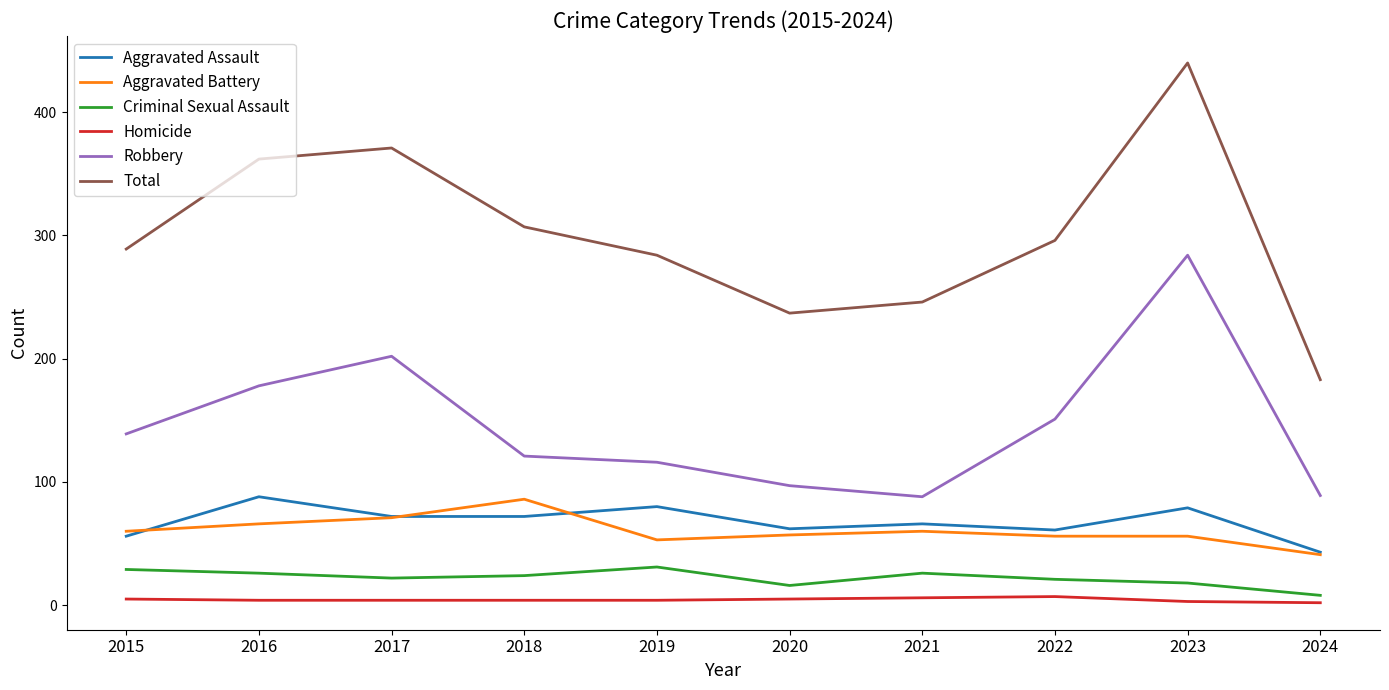

True or false: Aggravated Assault has a value of 43 at 2024.

True